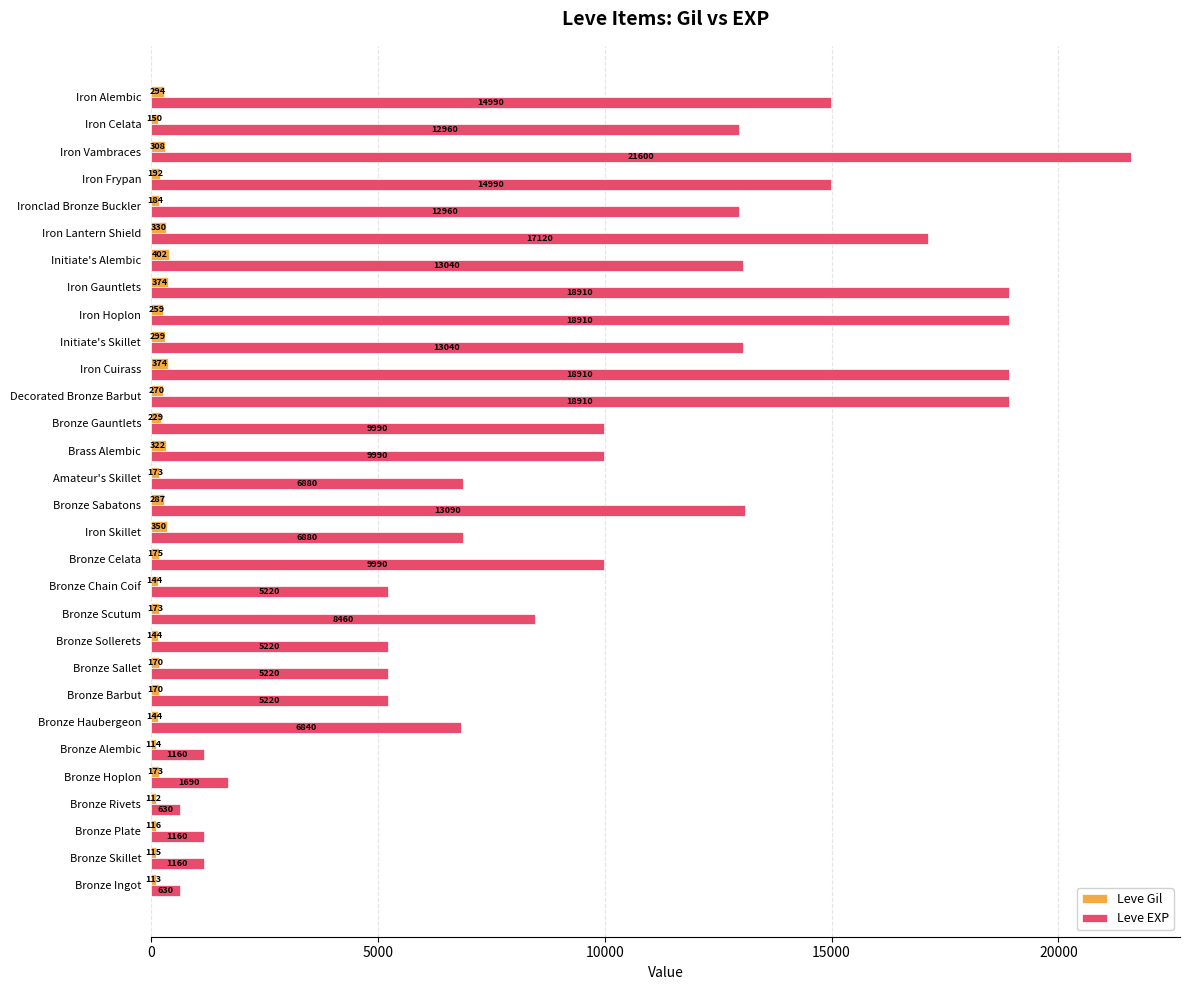

How many data points does each series have?

30